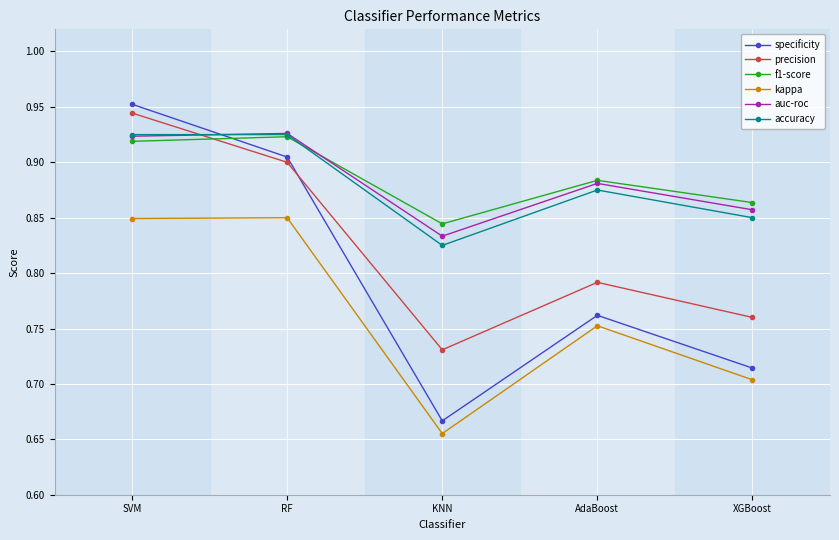

True or false: accuracy has more than 0 points higher than both neighbors.

True